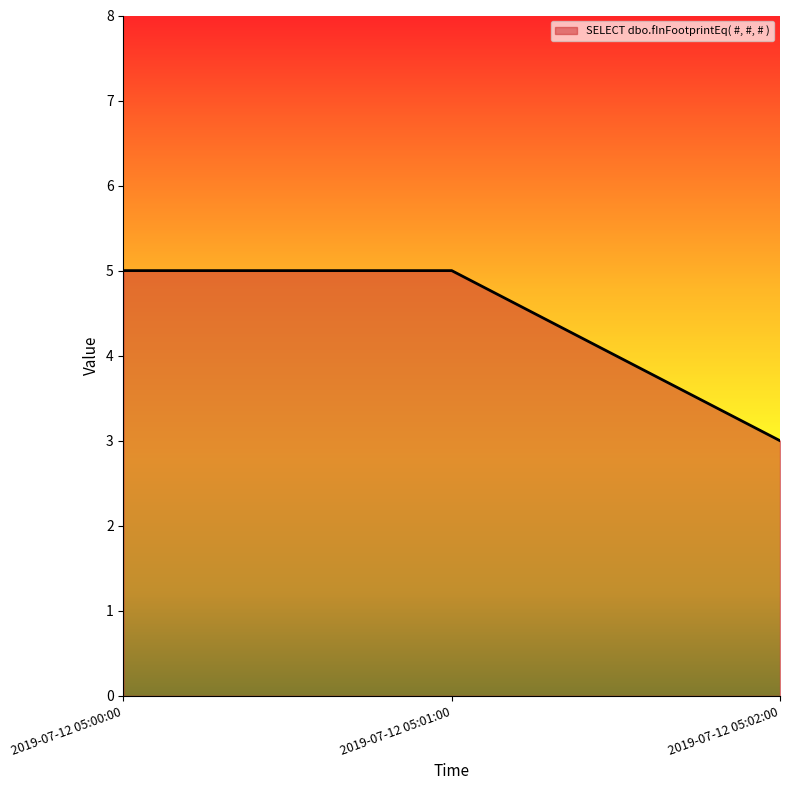

The chart shows a value of 4 at 2019-07-12 05:02:00. True or false?

False